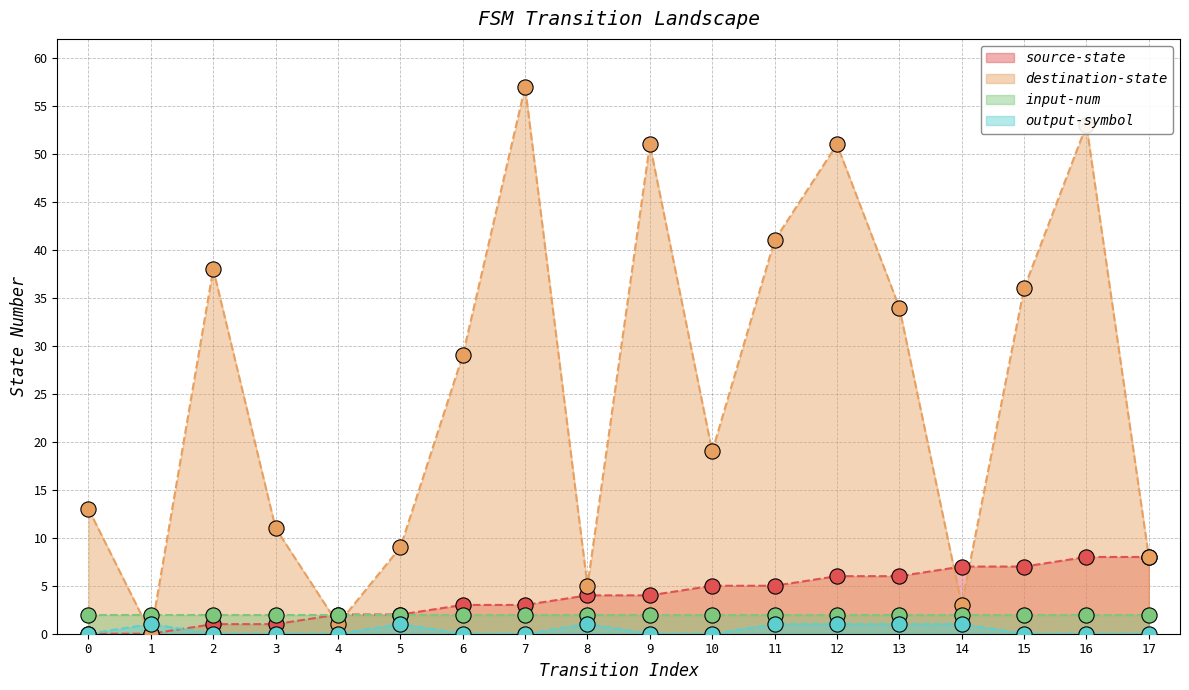

Which series reaches the minimum Y coordinate?

source_state